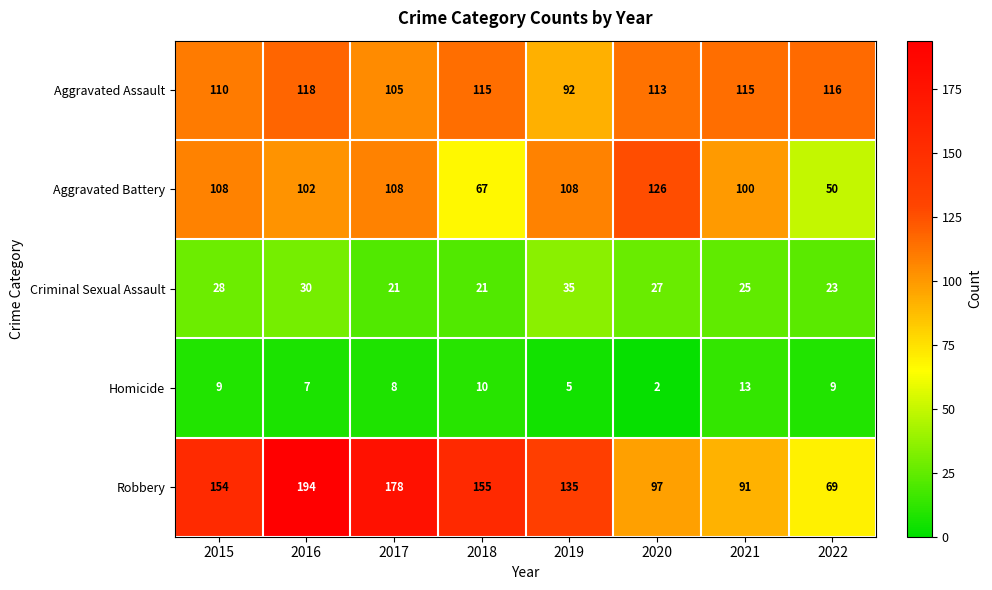

Rank the series at 2019 from lowest to highest value.

Homicide, Criminal Sexual Assault, Aggravated Assault, Aggravated Battery, Robbery